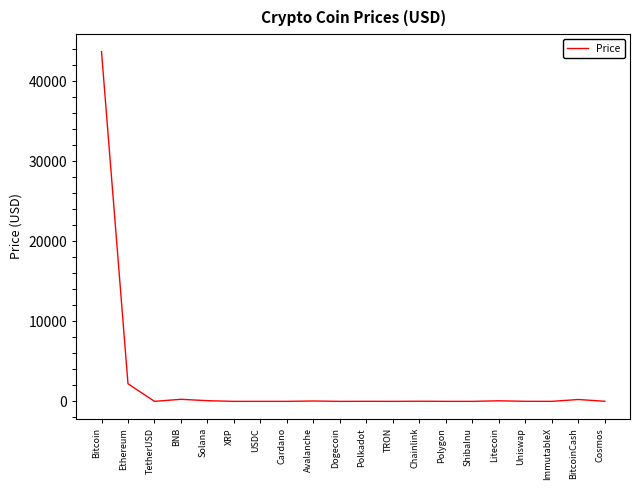

Which category has the highest value across all series?

Bitcoin